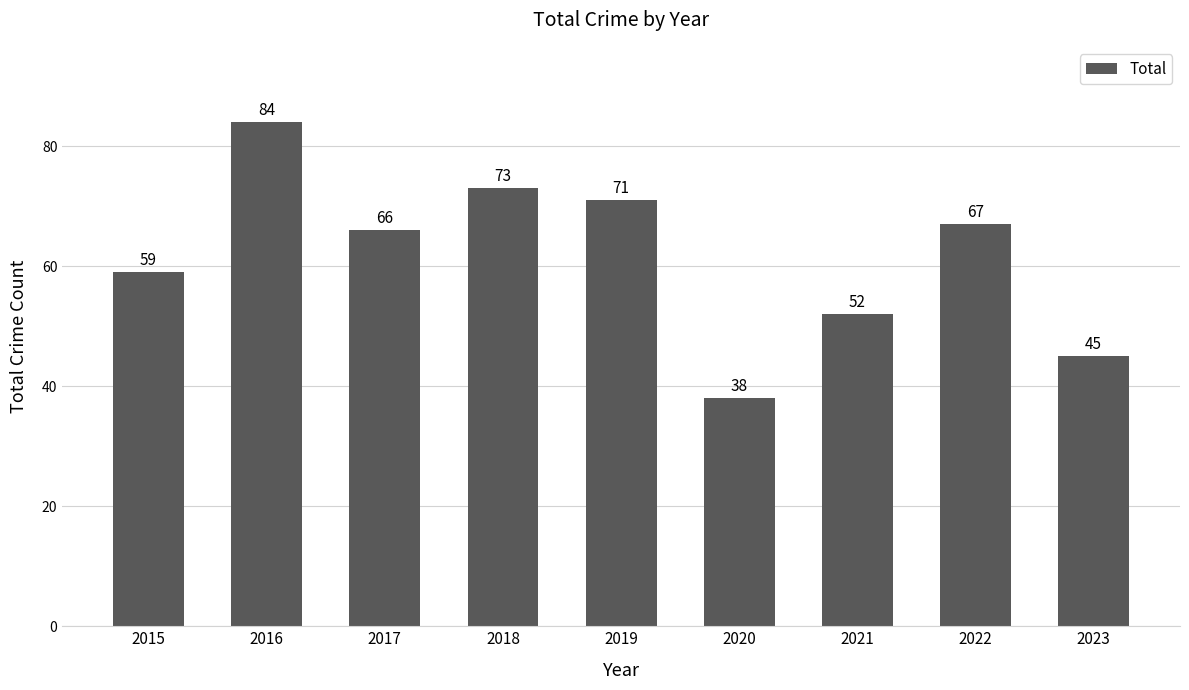

Is it true that the value at 2023 is 45?

True